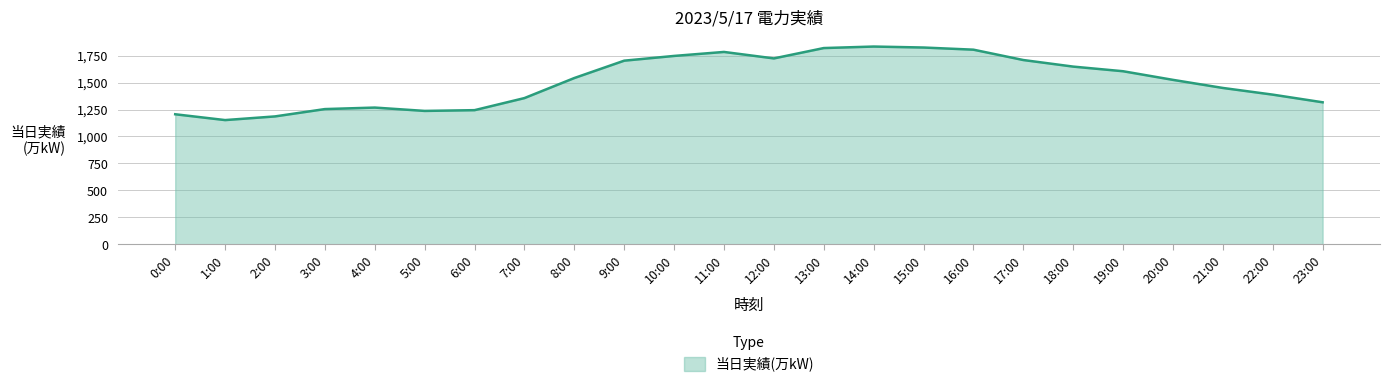

What is the minimum value shown in the chart?

1152